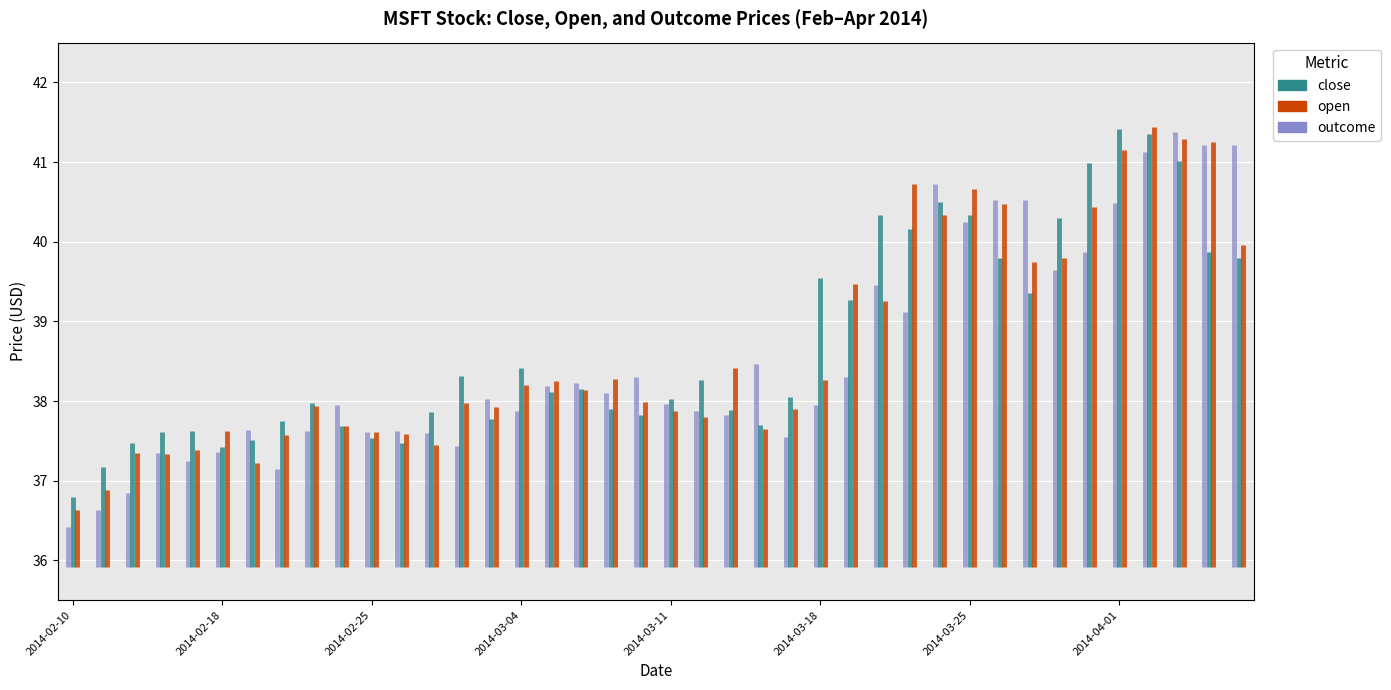

Rank the series by their maximum value, from lowest to highest.

outcome, close, open